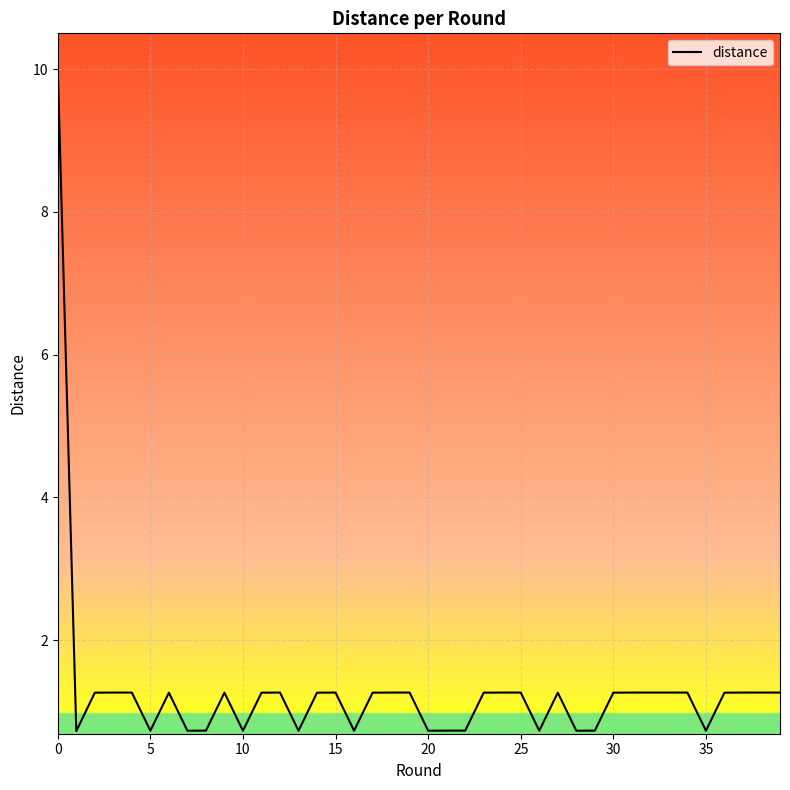

Is this an area chart (filled region under the line)?

No